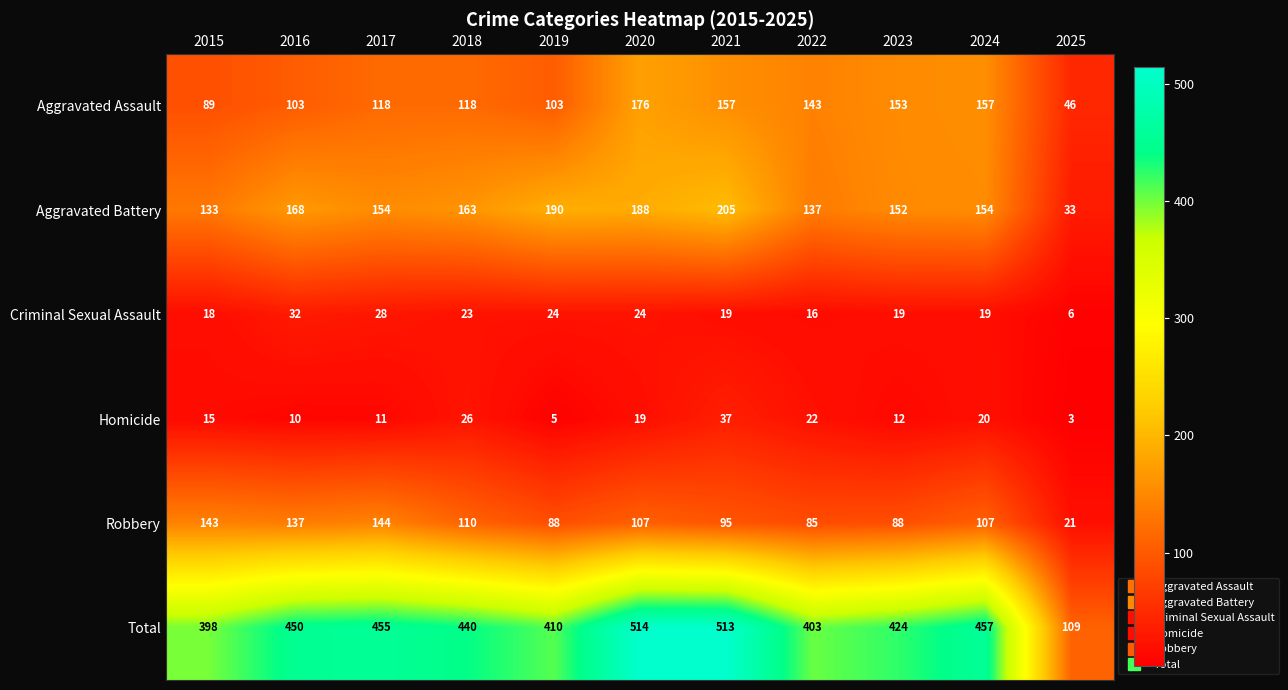

Which series has the widest spread of values?

Total